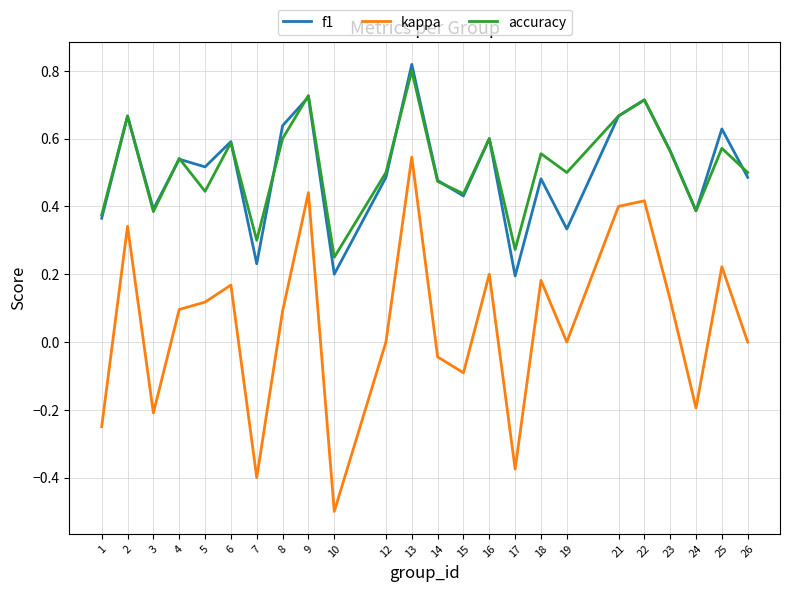

True or false: kappa and accuracy intersect in this chart.

False